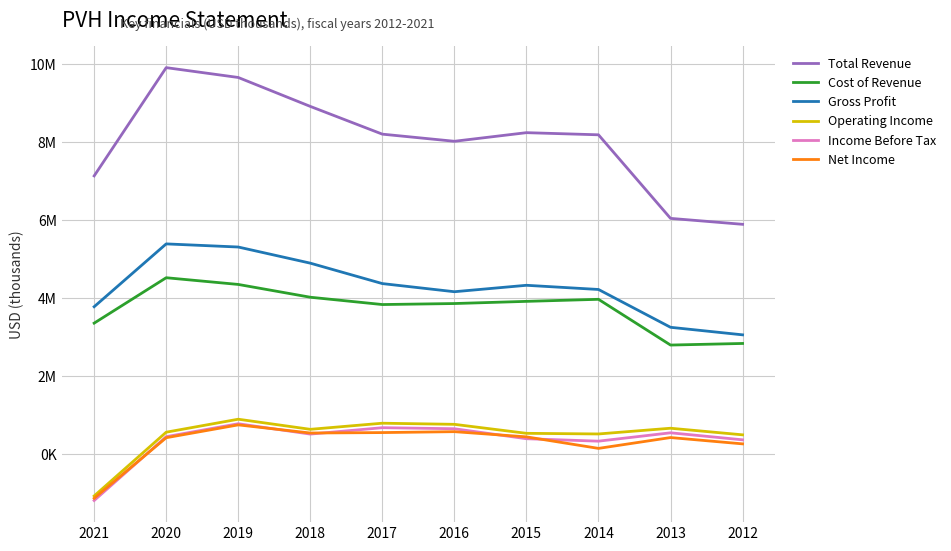

Is this an area chart (filled region under the line)?

No